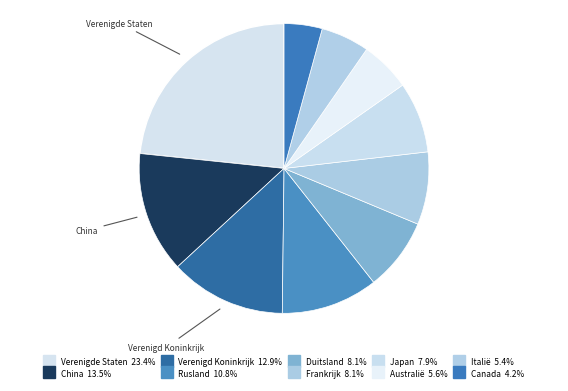

To the nearest percent, what portion does Duitsland represent?

8%